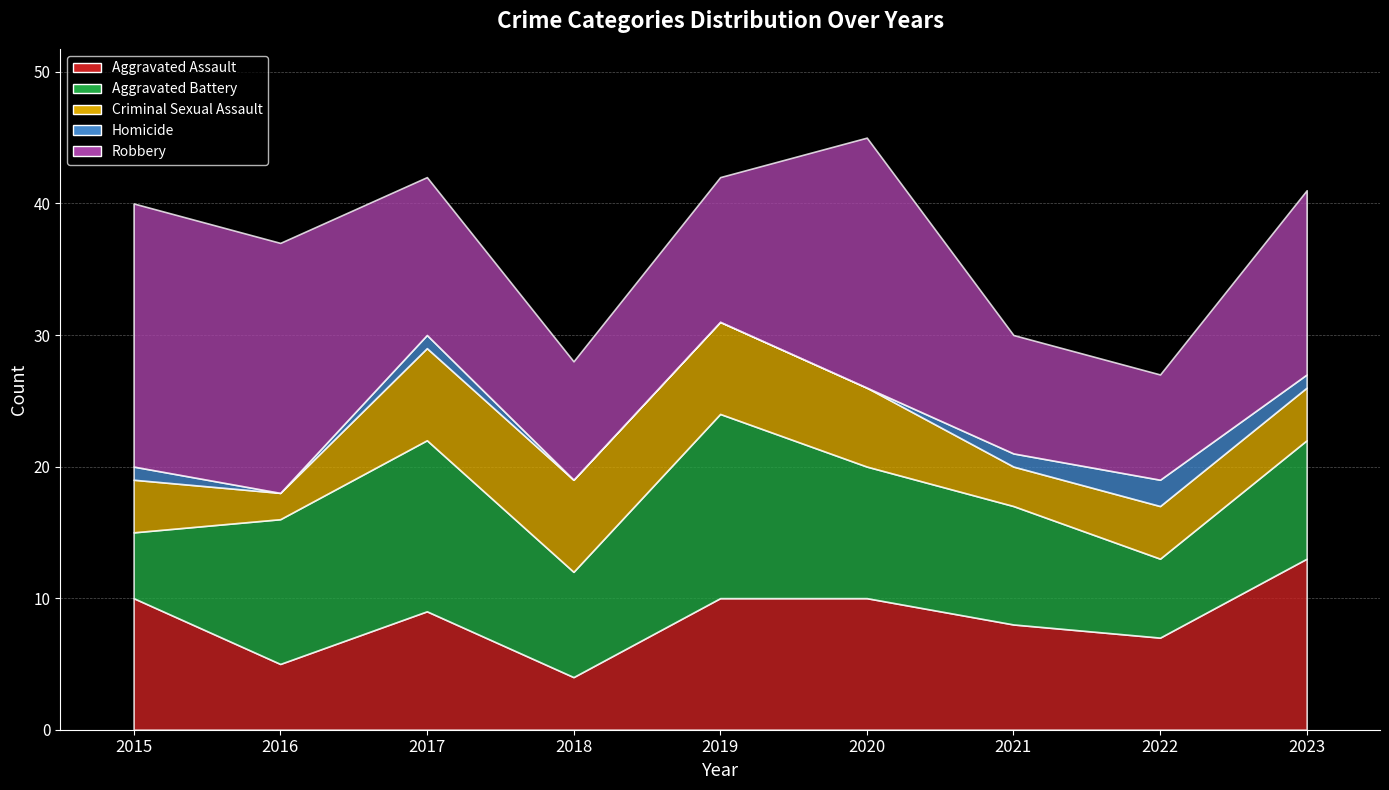

Reading left to right, what are all the values shown in this chart?

Aggravated Assault: 2015=10	2016=5	2017=9	2018=4	2019=10	2020=10	2021=8	2022=7	2023=13
Aggravated Battery: 2015=5	2016=11	2017=13	2018=8	2019=14	2020=10	2021=9	2022=6	2023=9
Criminal Sexual Assault: 2015=4	2016=2	2017=7	2018=7	2019=7	2020=6	2021=3	2022=4	2023=4
Homicide: 2015=1	2016=0	2017=1	2018=0	2019=0	2020=0	2021=1	2022=2	2023=1
Robbery: 2015=20	2016=19	2017=12	2018=9	2019=11	2020=19	2021=9	2022=8	2023=14